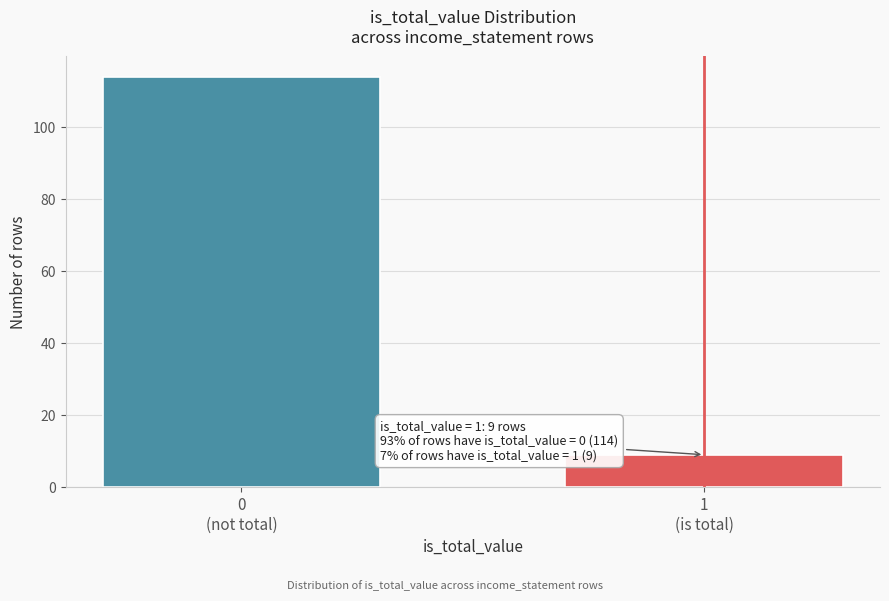

Reading left to right, list all the values displayed in this chart.

114	9